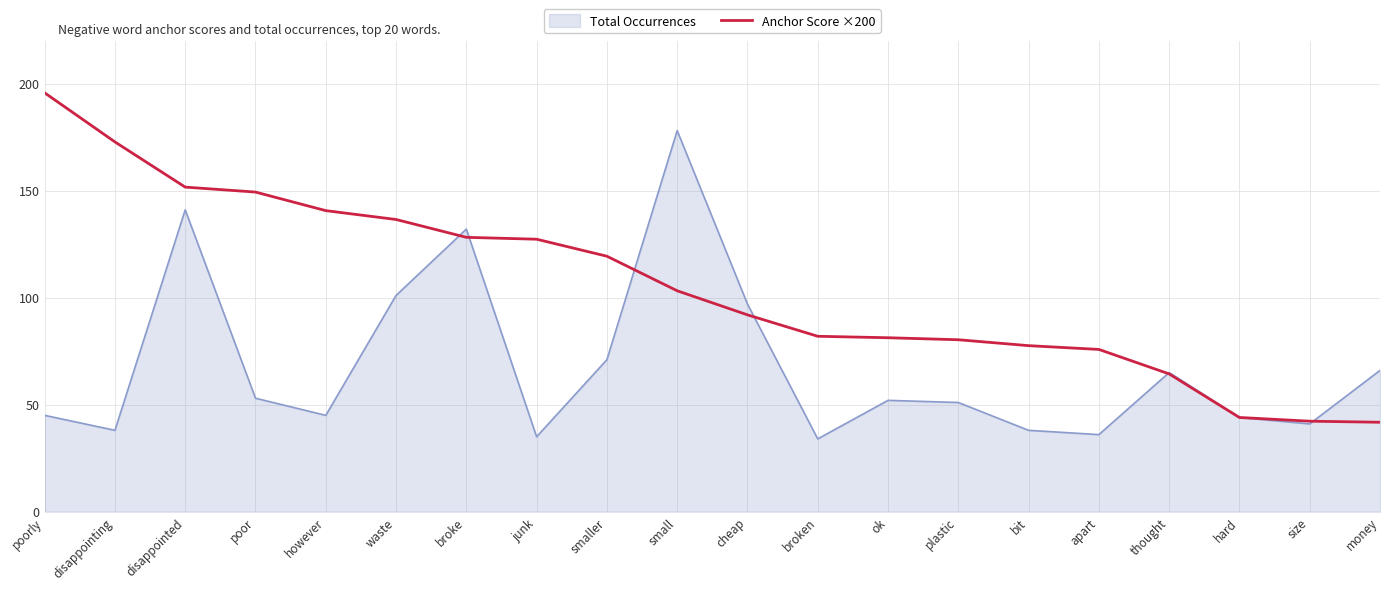

Which series changed the most between poorly and broke?

Total Occurrences